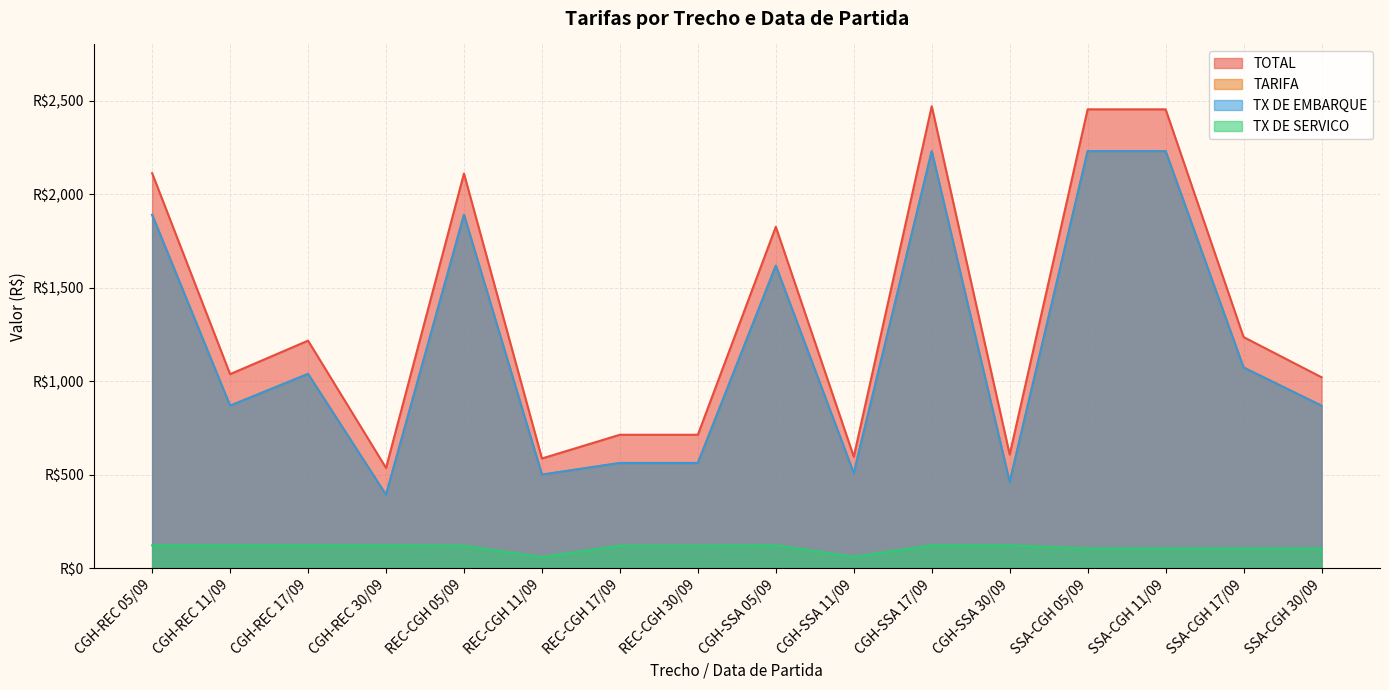

What is the difference between the TOTAL values at CGH-REC 11/09 and REC-CGH 05/09?

1072.2